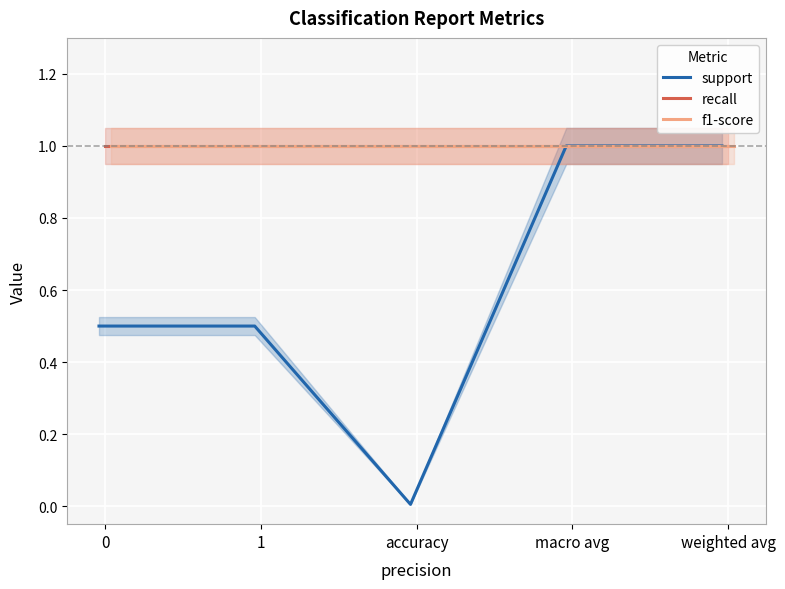

What is the label of the 4th point from the right?

1